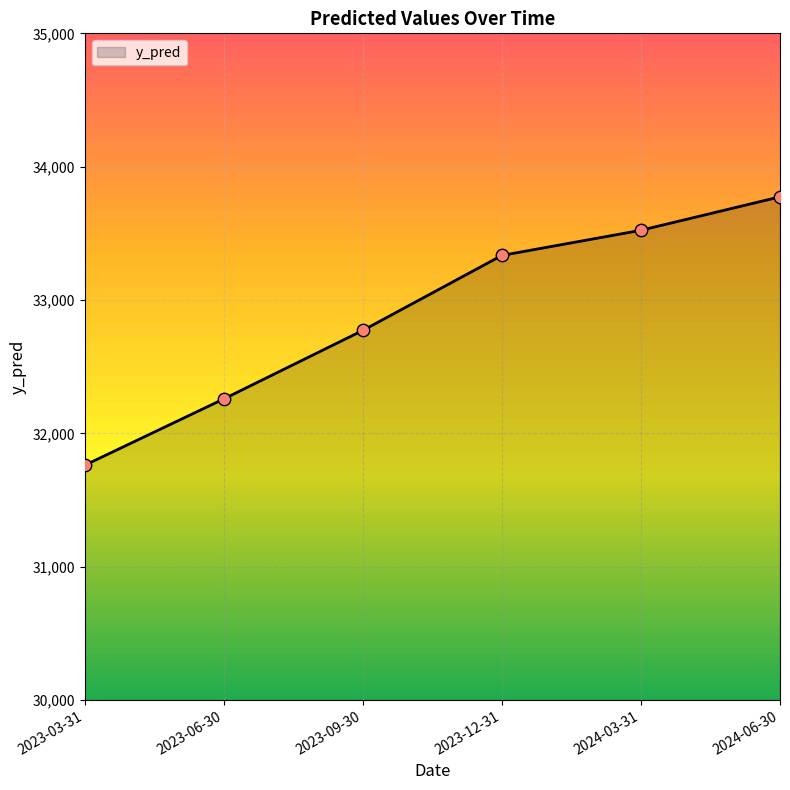

Approximately how many times larger is the value at 2024-06-30 compared to 2023-03-31?

1.1